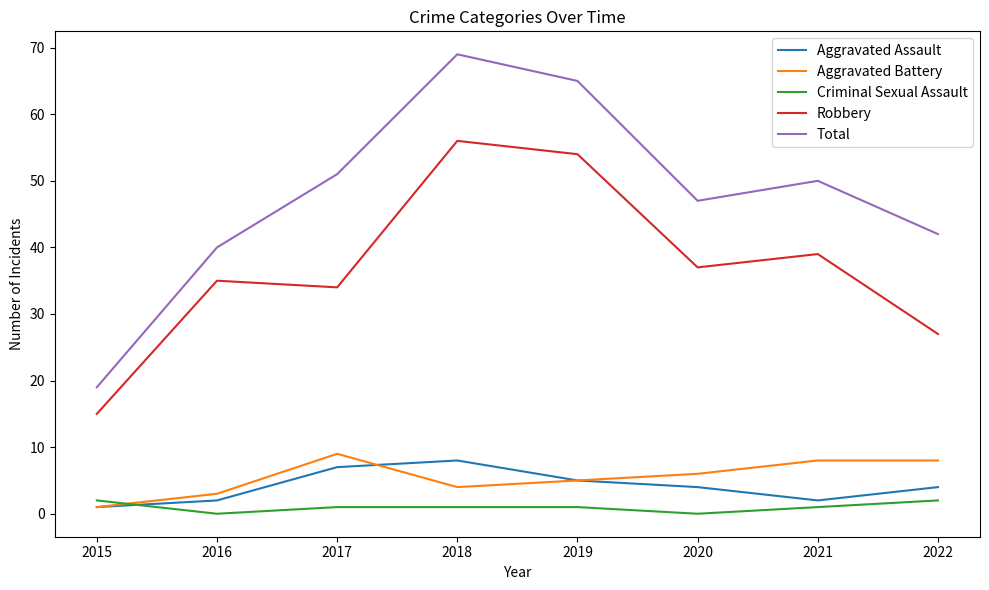

Reading left to right, list all the values displayed in this chart.

Aggravated Assault: 2015=1	2016=2	2017=7	2018=8	2019=5	2020=4	2021=2	2022=4
Aggravated Battery: 2015=1	2016=3	2017=9	2018=4	2019=5	2020=6	2021=8	2022=8
Criminal Sexual Assault: 2015=2	2016=0	2017=1	2018=1	2019=1	2020=0	2021=1	2022=2
Robbery: 2015=15	2016=35	2017=34	2018=56	2019=54	2020=37	2021=39	2022=27
Total: 2015=19	2016=40	2017=51	2018=69	2019=65	2020=47	2021=50	2022=42